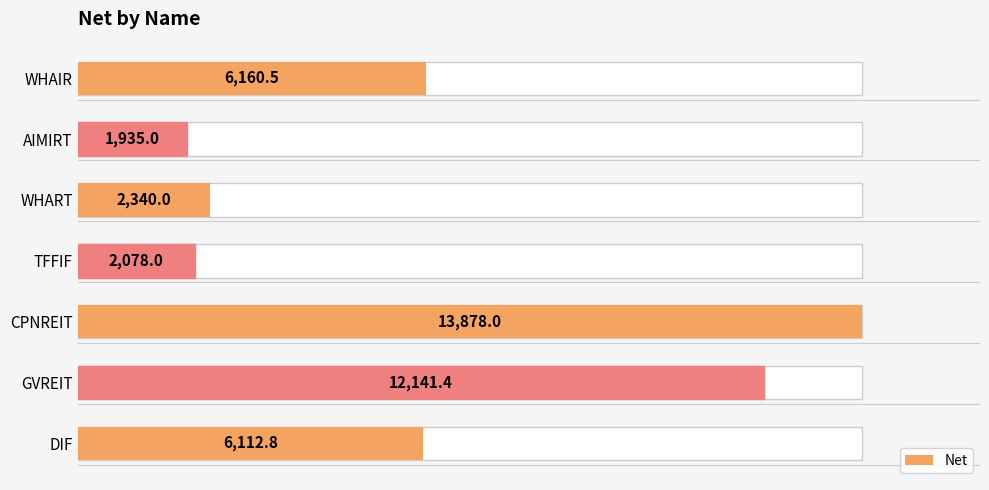

What is the greatest value displayed?

13878.0